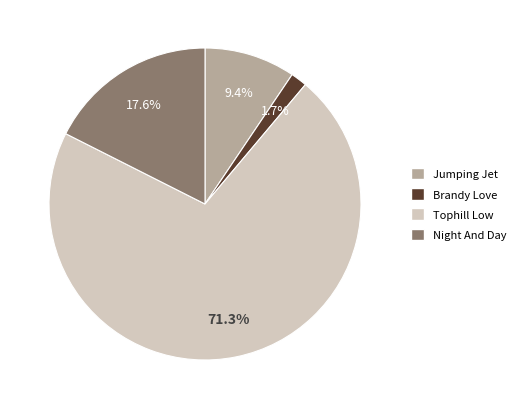

True or false: Night And Day accounts for 3% of the total.

False